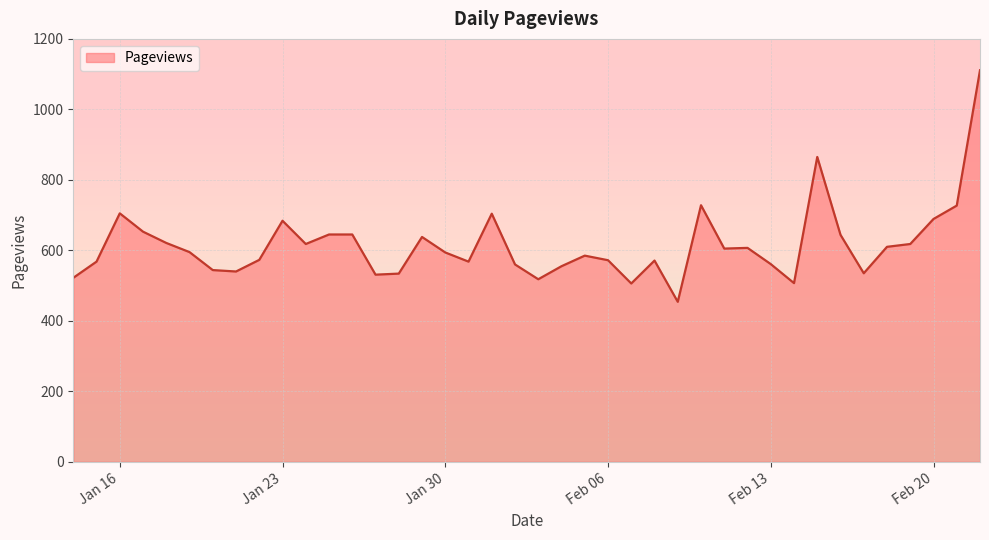

What is the difference between the maximum and minimum values?

657